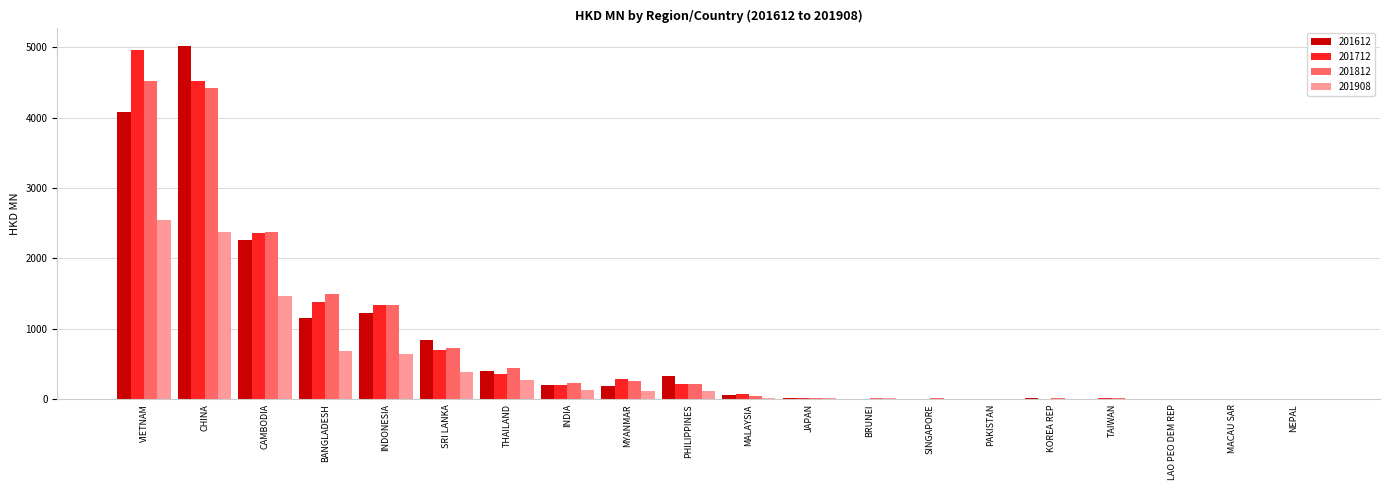

How many categories are shown in the chart?

20